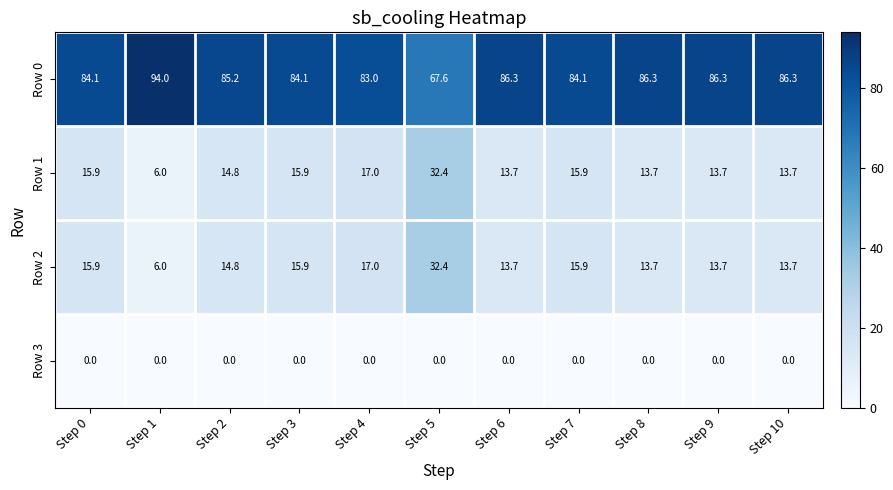

What is the difference between the highest and lowest values at Step 1?

94.0